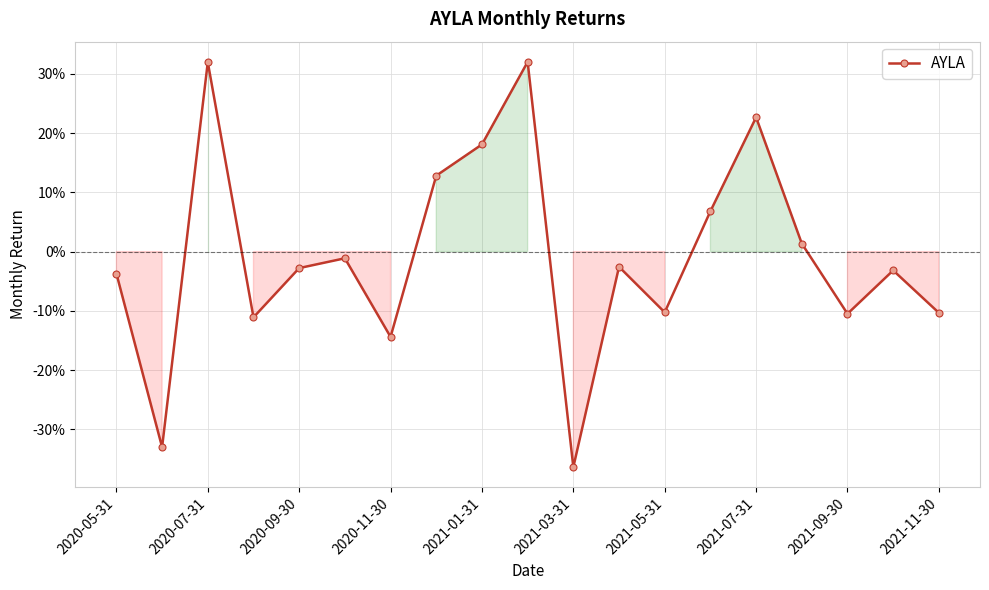

Is this an area chart (filled region under the line)?

Yes